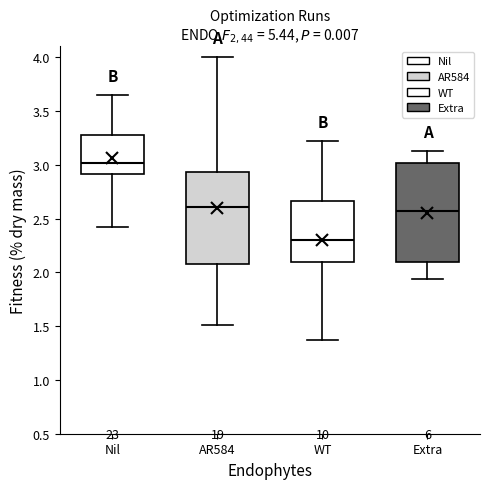

Which box's median line is the lowest?

WT